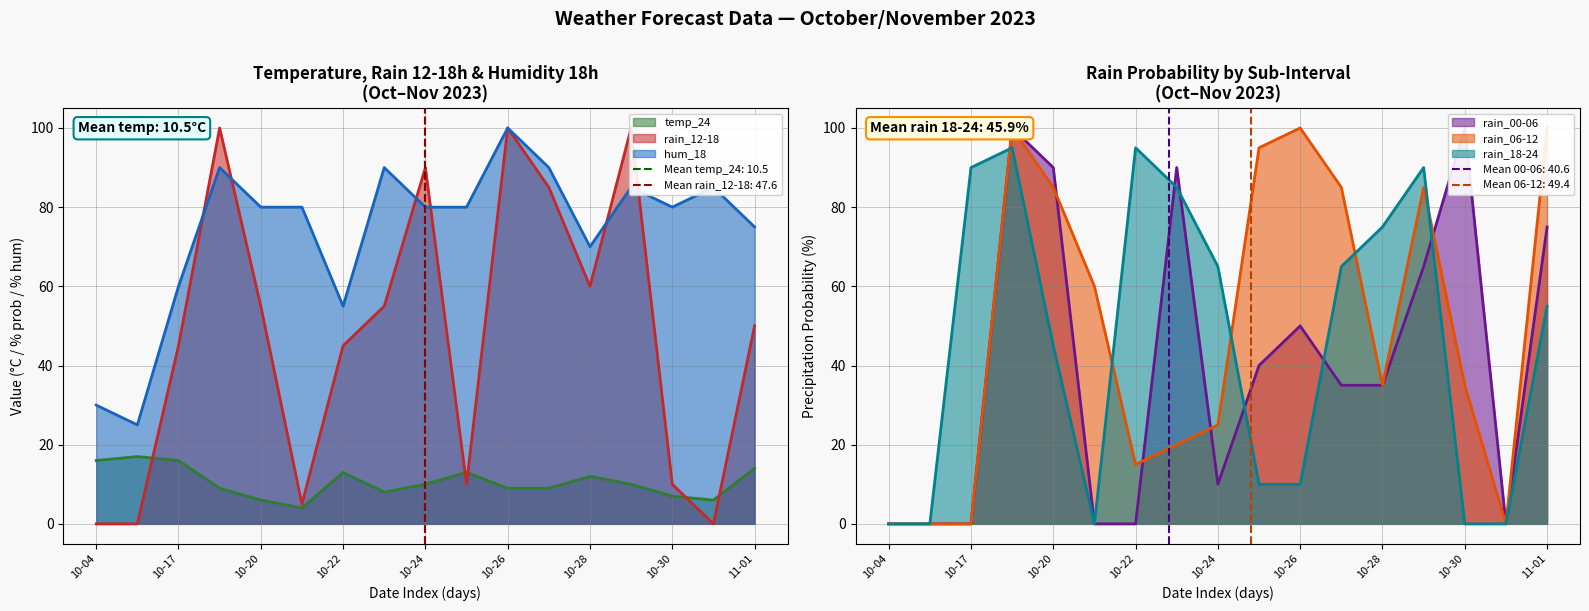

What are all the series names shown in the legend?

temp_24, rain_12-18, hum_18, rain_00-06, rain_06-12, rain_18-24